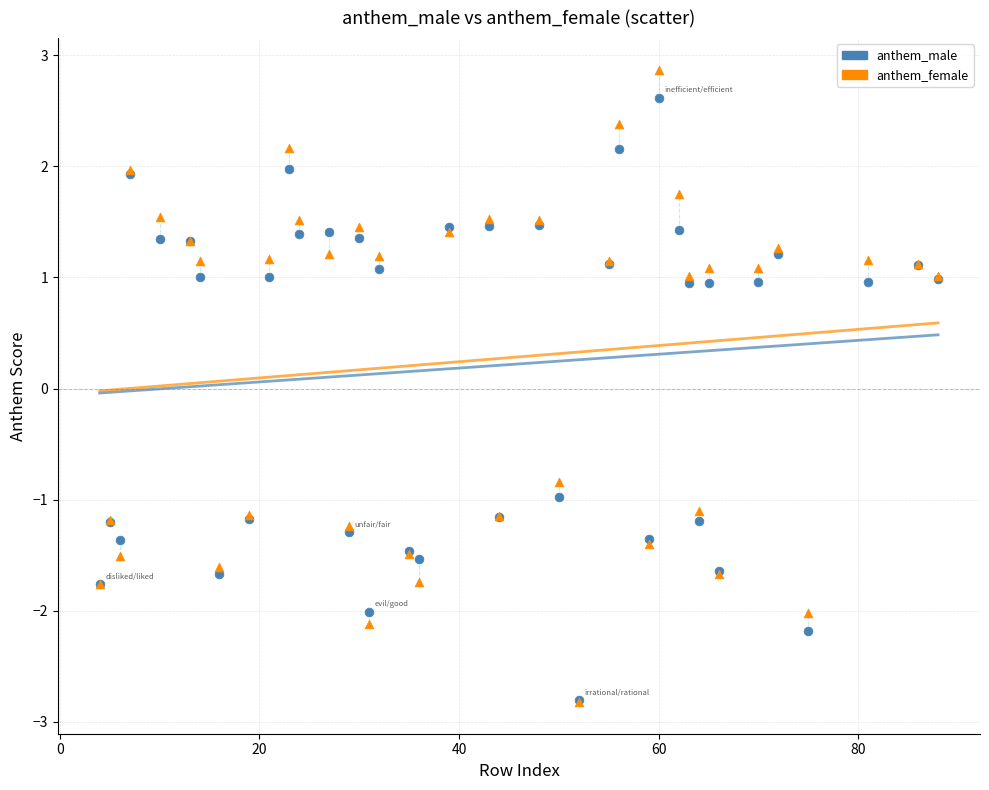

Which series contains the highest Y value?

anthem_female